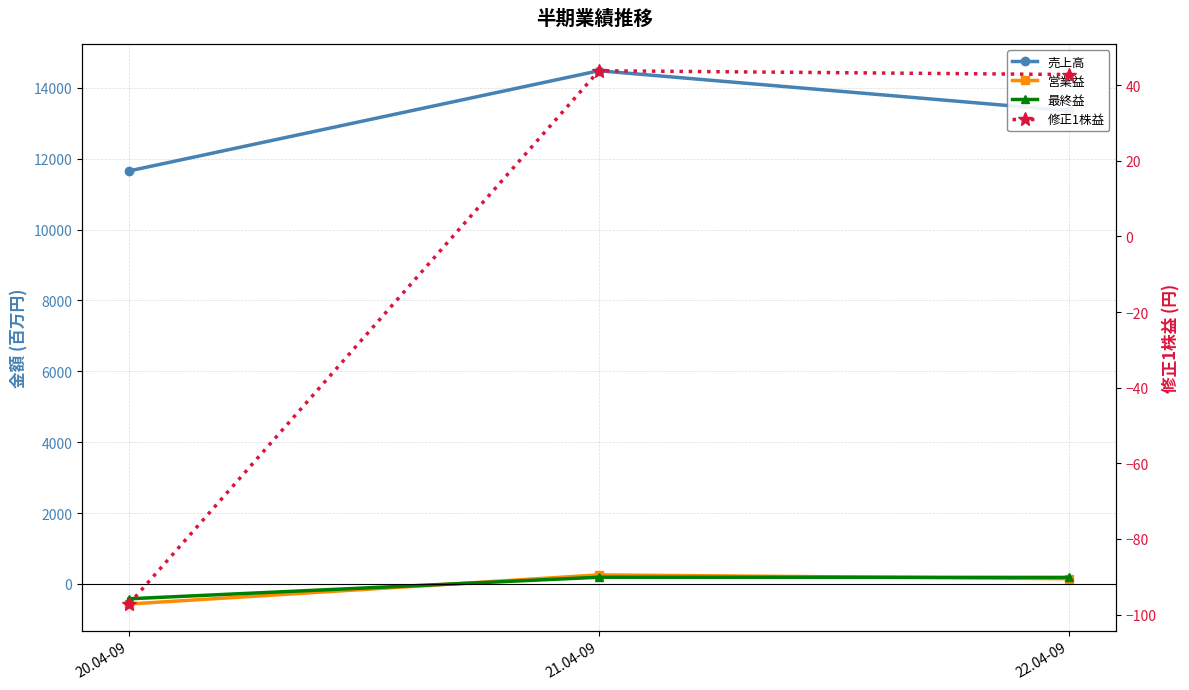

At which category is the sum across all series the highest?

21.04-09